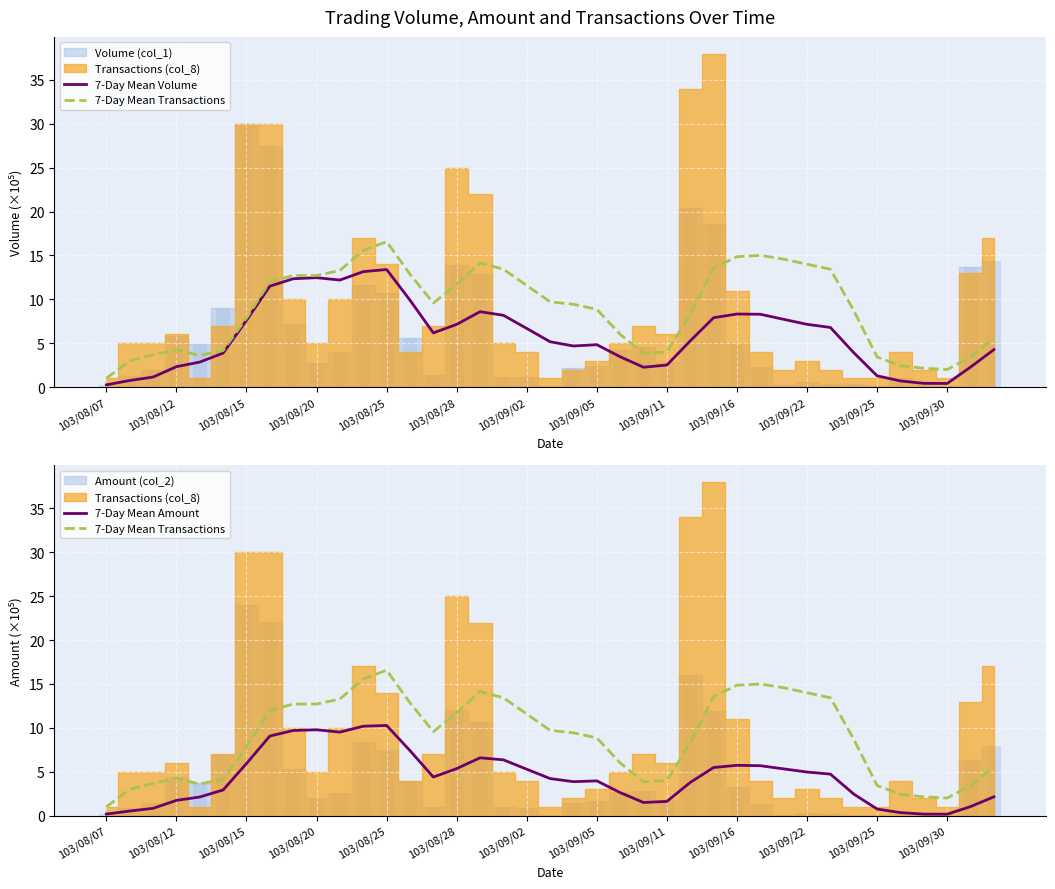

List the series in order of their peak value, lowest first.

7-Day Mean Amount, 7-Day Mean Volume, 7-Day Mean Transactions